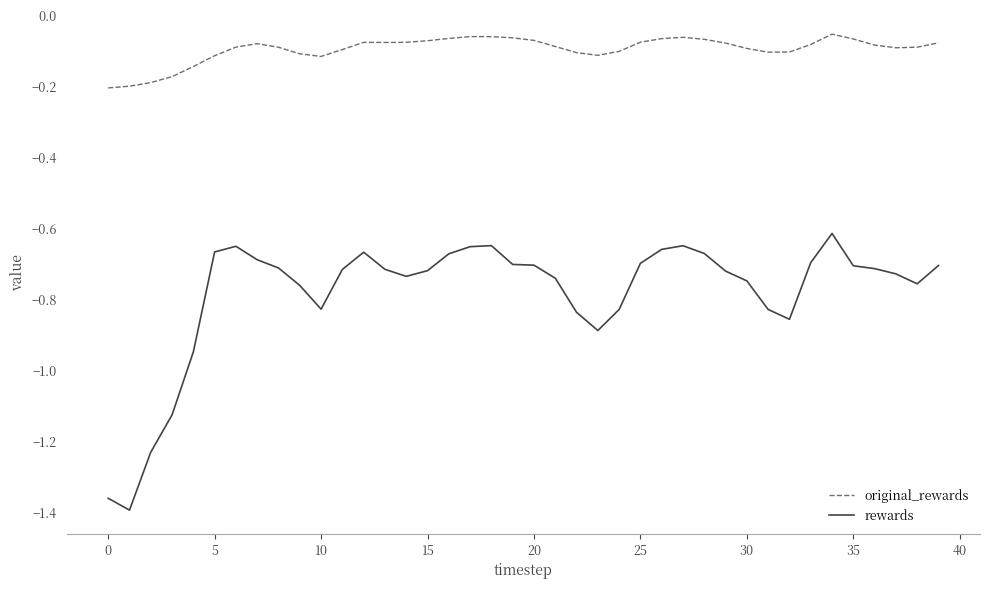

List the series in order of their overall mean, lowest first.

rewards, original_rewards